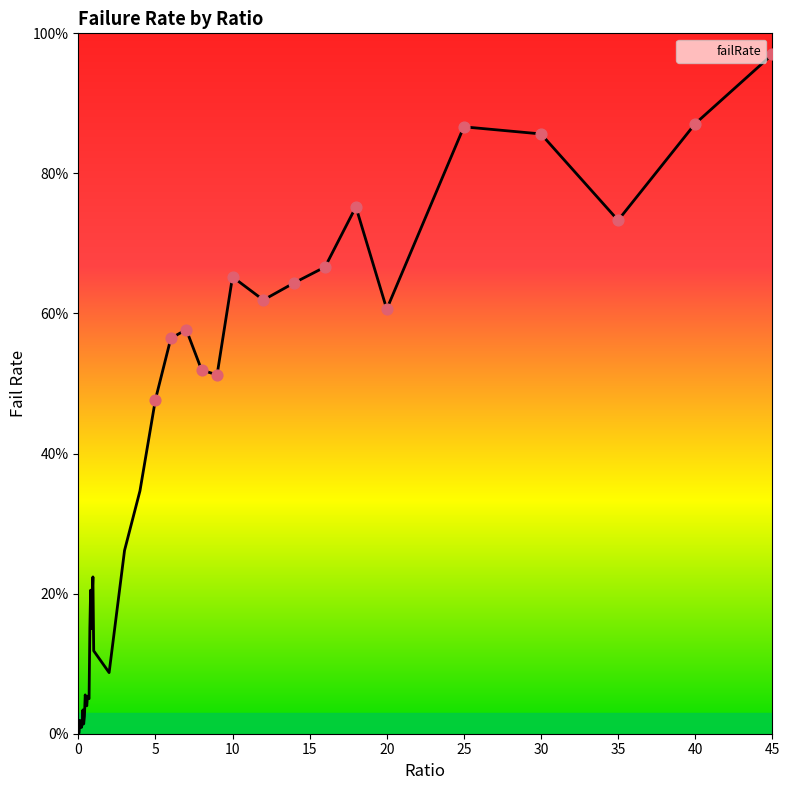

Does the chart have visible grid lines?

No